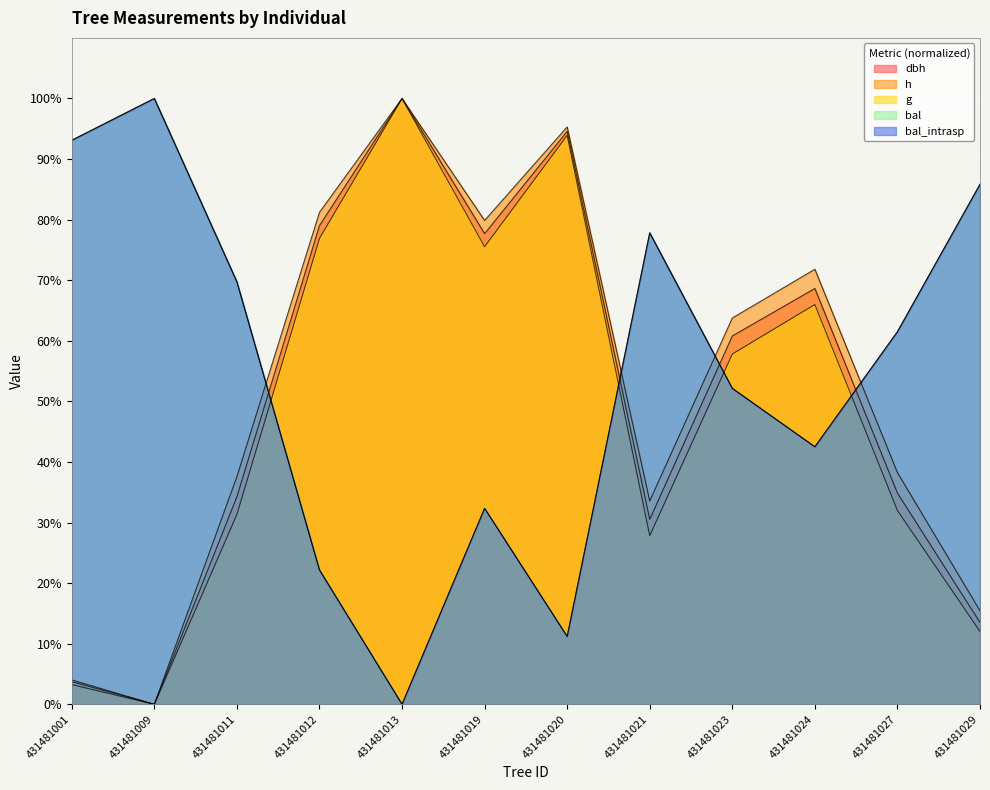

What is the value of the bal_intrasp point at the 4th from the left?

22.2